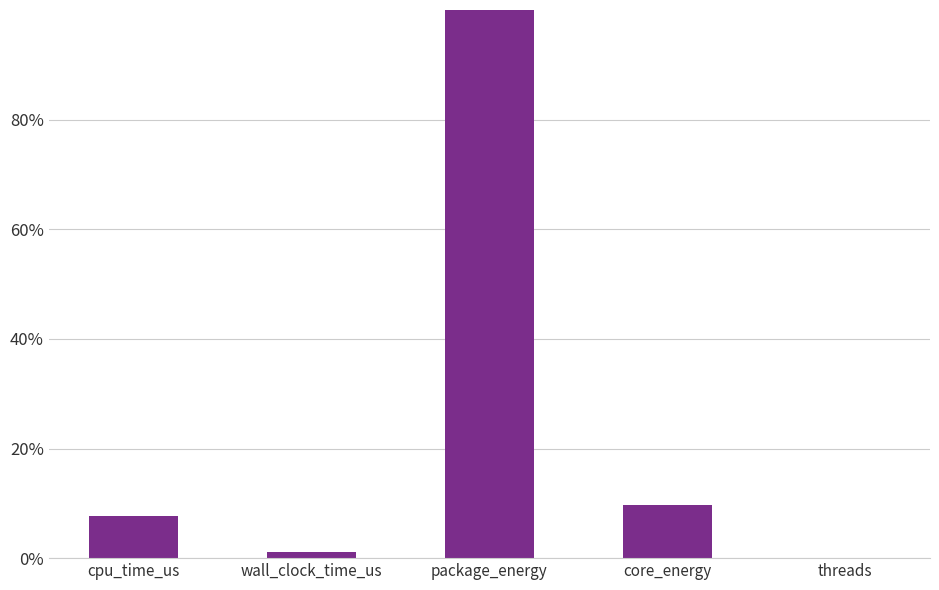

The chart shows a value of 0.0 at cpu_time_us. True or false?

False